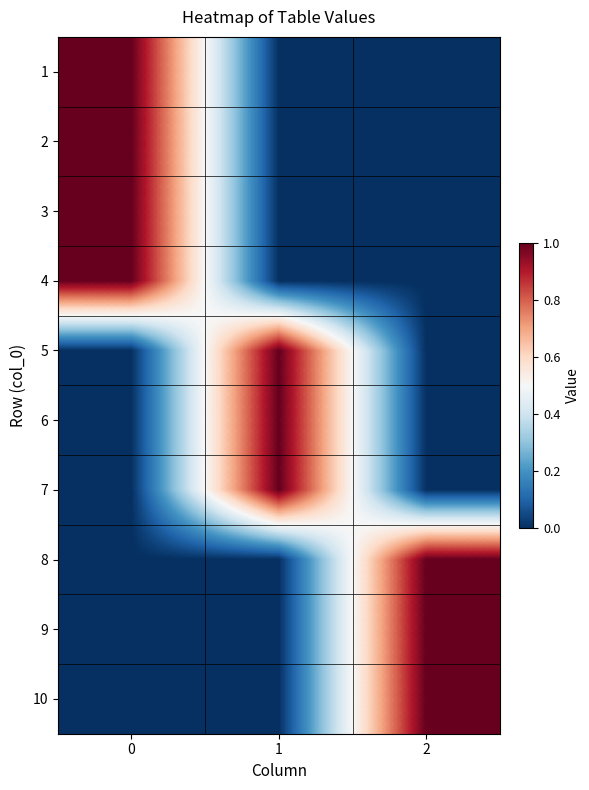

What is the total value across all series at 2?

3